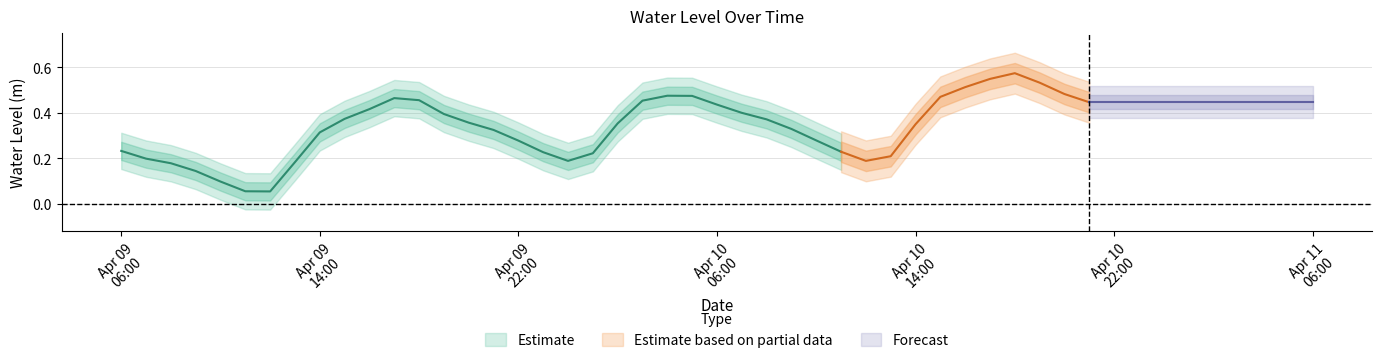

Between 2023-04-10 07:00:00 and 2023-04-09 08:00:00, which is larger?

2023-04-10 07:00:00